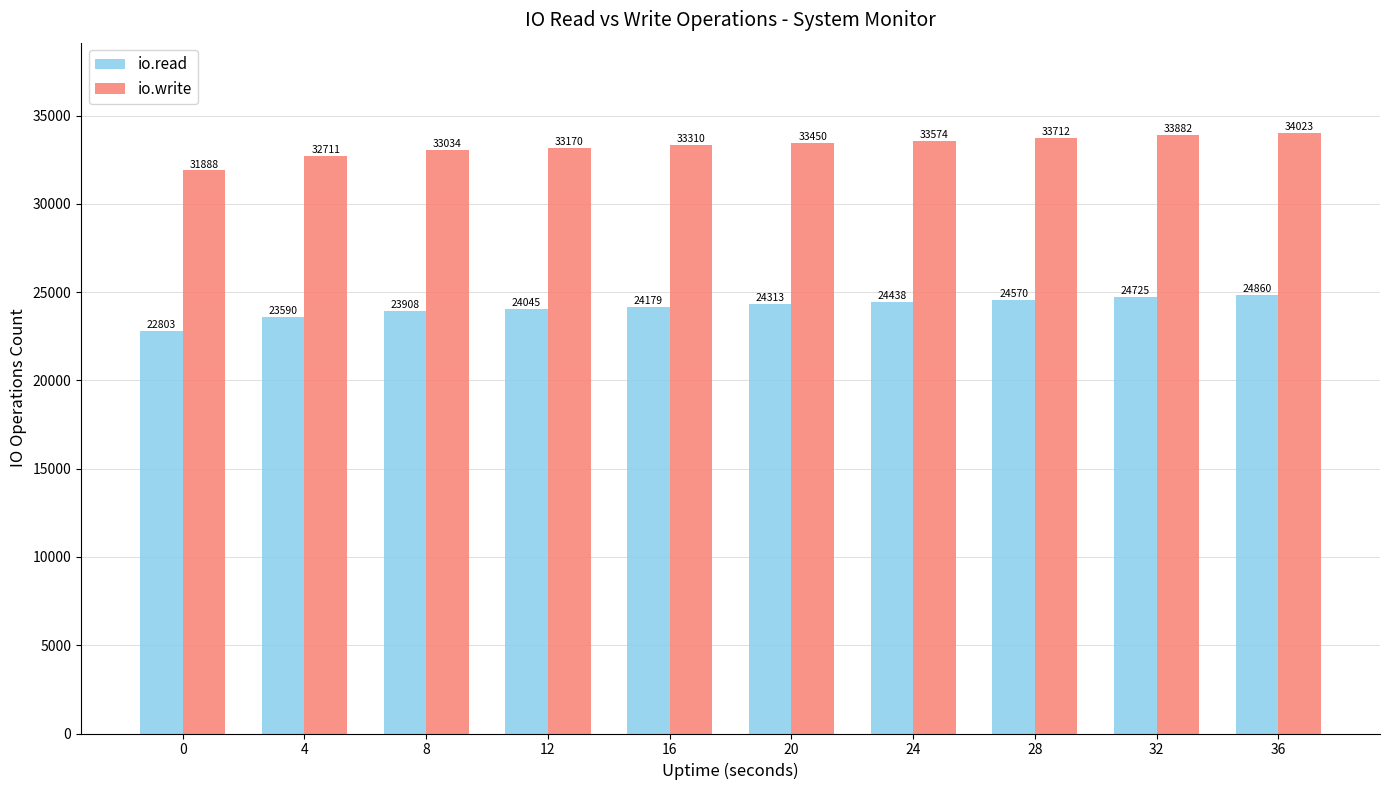

What is the spread (max minus min) of values at 8?

9126